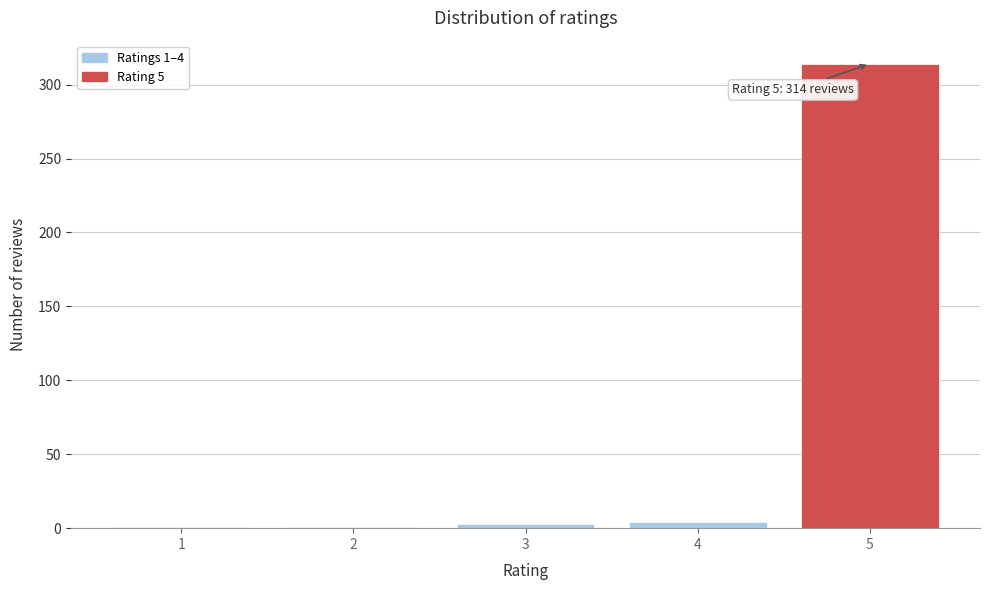

What is the sum of all values?

323